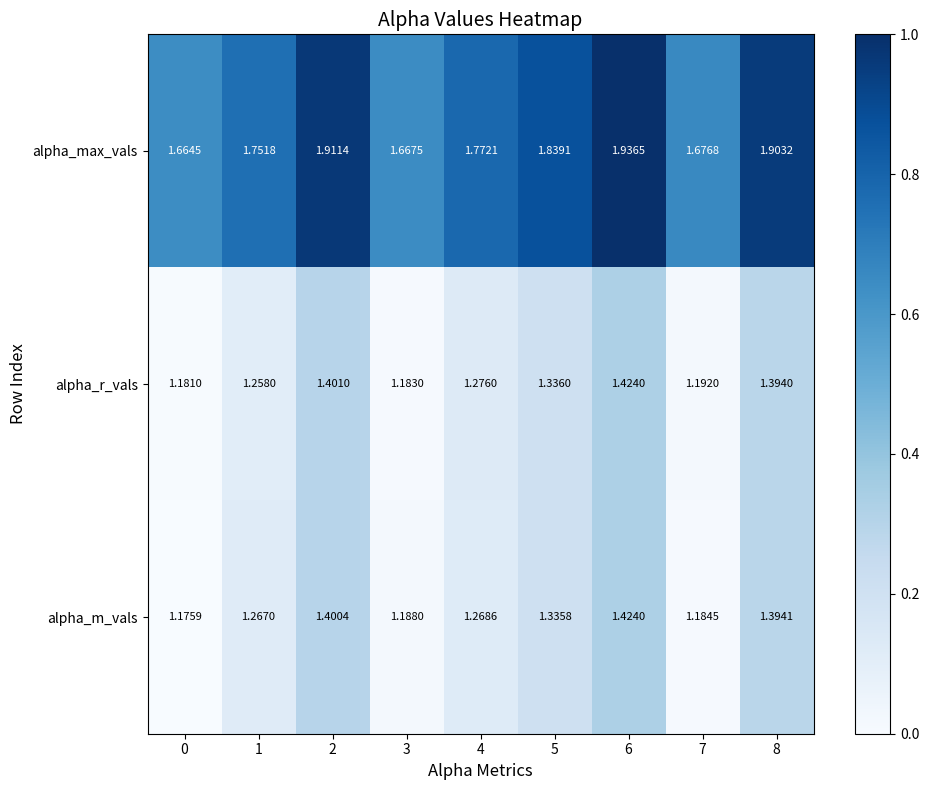

Rank the series at 3 from lowest to highest value.

alpha_r_vals, alpha_m_vals, alpha_max_vals